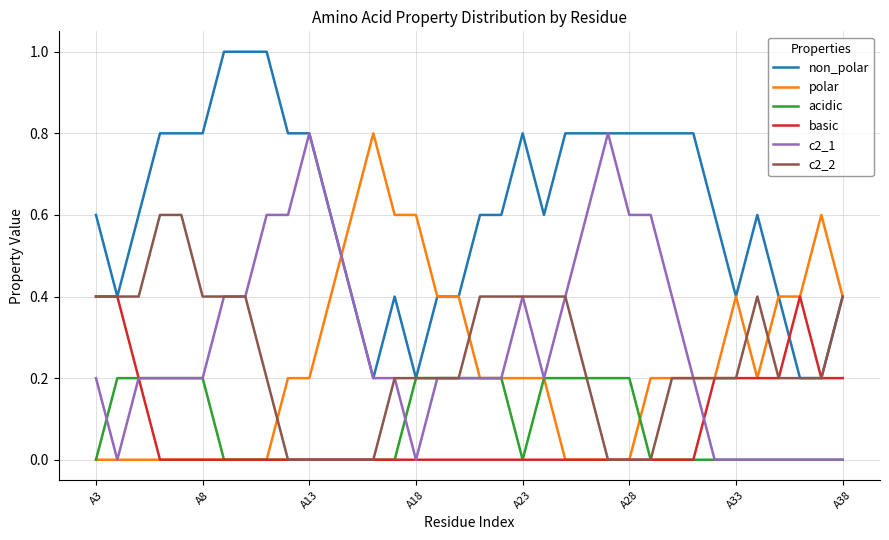

What is the greatest value displayed?

1.0